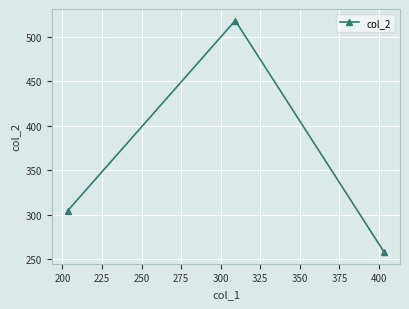

What is the difference between the maximum and minimum values?

260.1